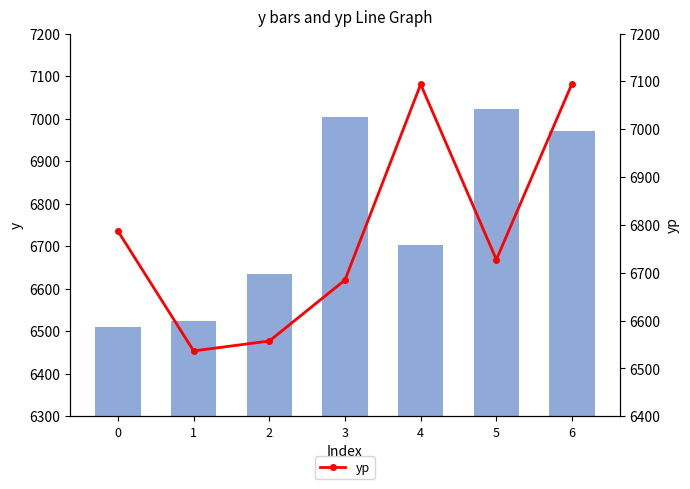

Reading left to right, extract all data points from this chart.

y: 0=6509.5	1=6523.0	2=6633.5	3=7003.5	4=6702.0	5=7023.5	6=6970.0
yp: 0=6787.1	1=6536.8	2=6557.4	3=6685.0	4=7093.9	5=6727.5	6=7095.4